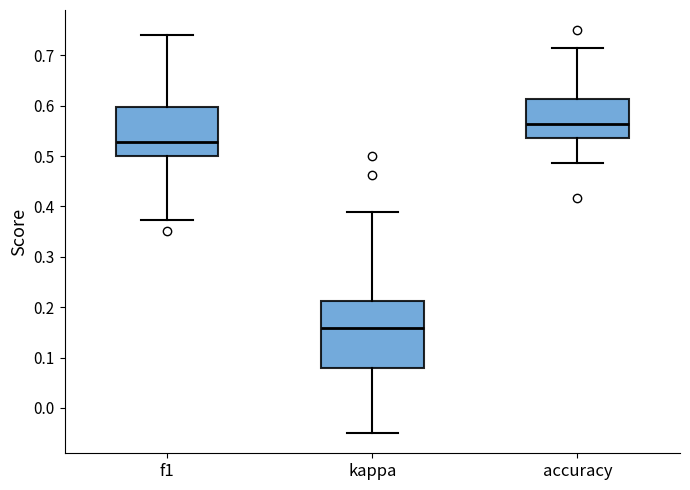

Reading left to right, read every box against the y-axis: the position of its median line, the range the box covers, and the ends of its whiskers. The values are not printed on the chart, so give them approximately, as read against the axis.

f1: median 0.53, box 0.50 to 0.60, whiskers 0.37 to 0.74
kappa: median 0.16, box 0.08 to 0.21, whiskers -0.05 to 0.39
accuracy: median 0.56, box 0.54 to 0.61, whiskers 0.49 to 0.71